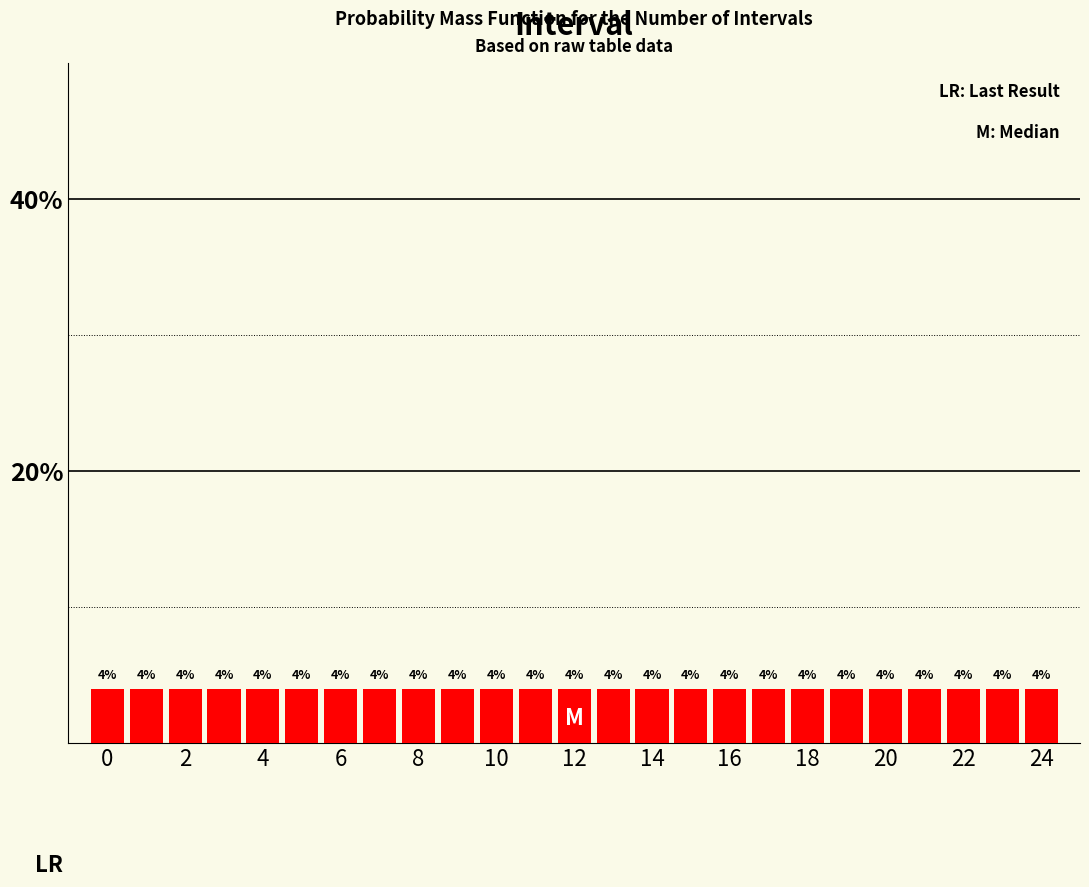

Reading left to right, transcribe this chart: for each bar, give the range it covers on the x-axis and its height. The bar edges are not printed on the chart, so give them approximately, as read against the axis.

-0.5 to 0.5: 4
0.5 to 1.5: 4
1.5 to 2.5: 4
2.5 to 3.5: 4
3.5 to 4.5: 4
4.5 to 5.5: 4
5.5 to 6.5: 4
6.5 to 7.5: 4
7.5 to 8.5: 4
8.5 to 9.5: 4
9.5 to 10.5: 4
10.5 to 11.5: 4
11.5 to 12.5: 4
12.5 to 13.5: 4
13.5 to 14.5: 4
14.5 to 15.5: 4
15.5 to 16.5: 4
16.5 to 17.5: 4
17.5 to 18.5: 4
18.5 to 19.5: 4
19.5 to 20.5: 4
20.5 to 21.5: 4
21.5 to 22.5: 4
22.5 to 23.5: 4
23.5 to 24.5: 4